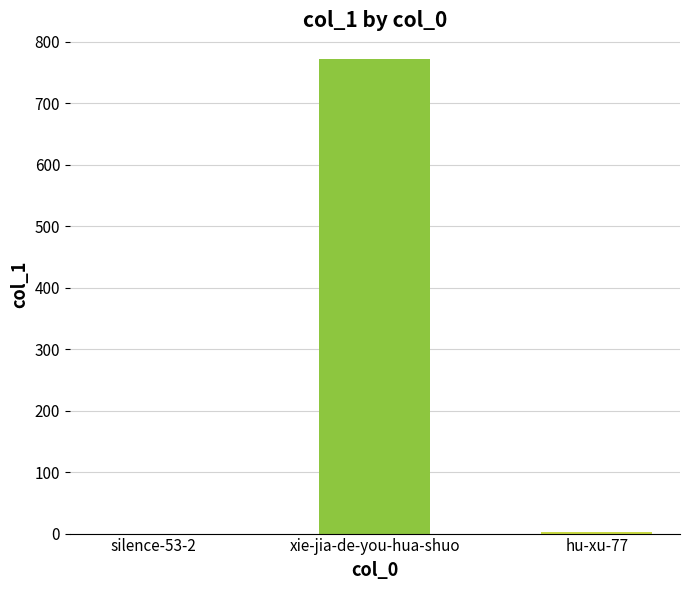

What is the sum of all values?

775